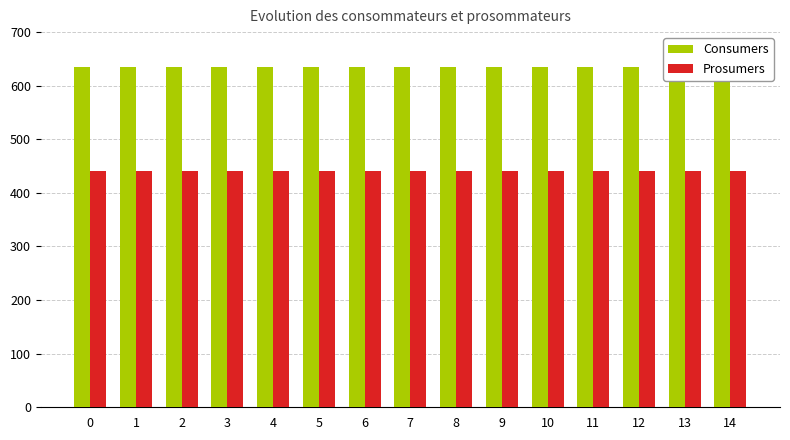

What is the value of the Prosumers bar at the 11th from the left?

440